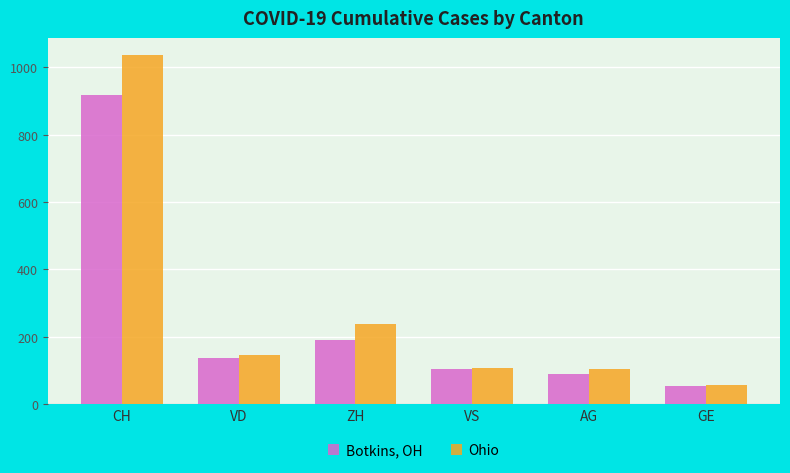

How many groups of bars are there?

6